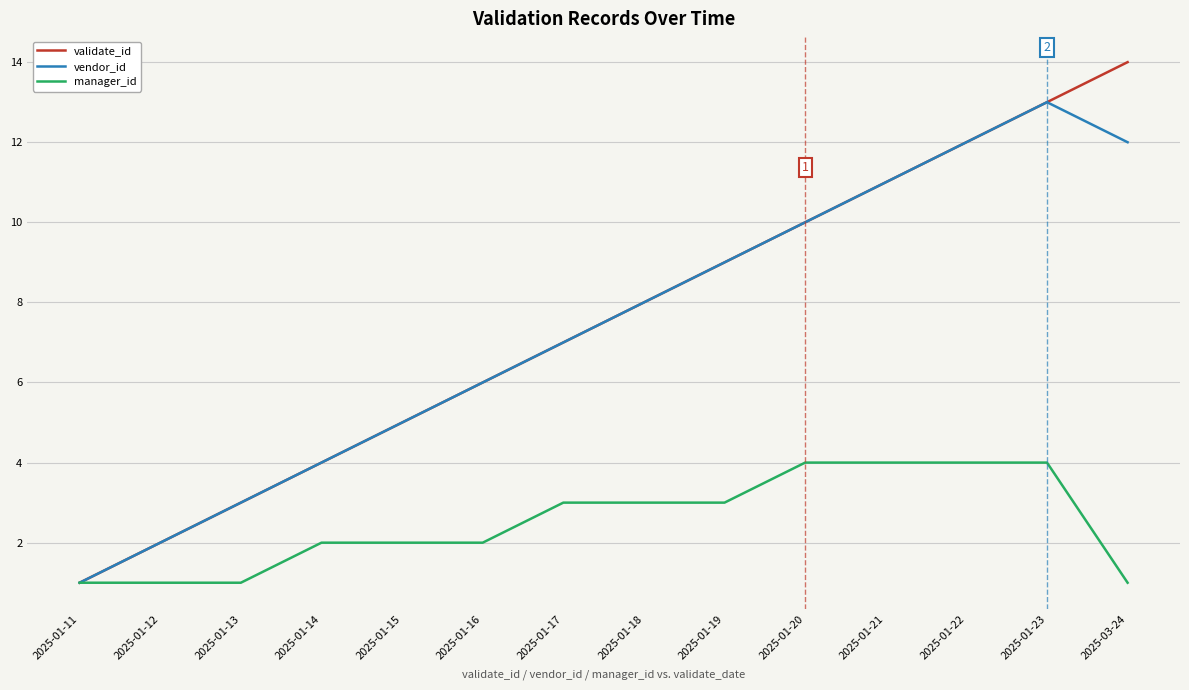

True or false: validate_id has more than 0 points higher than both neighbors.

False